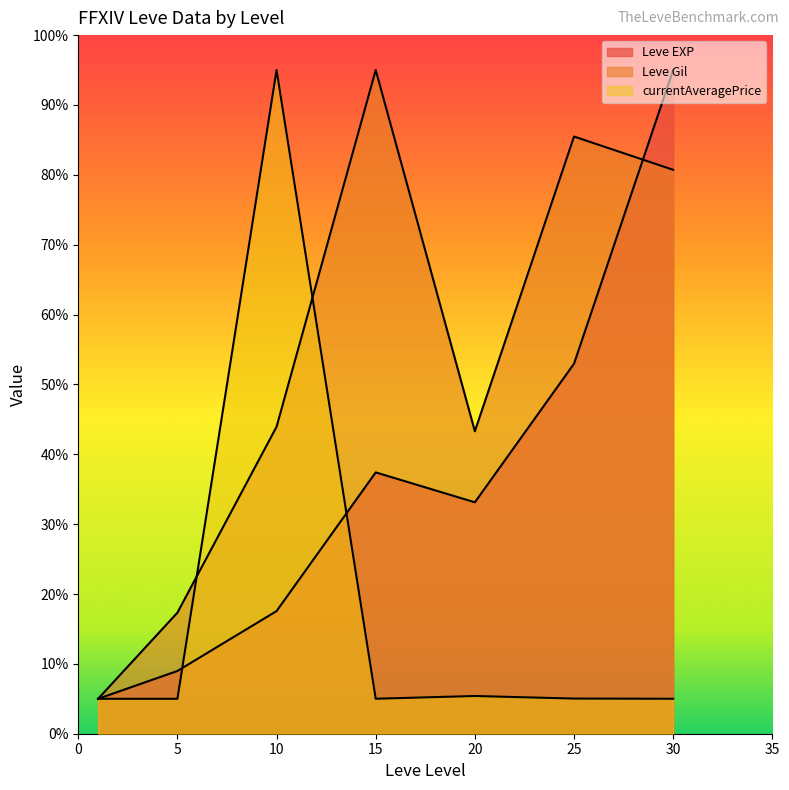

What is the value of the Leve Gil point at the 5th from the left?

43.3